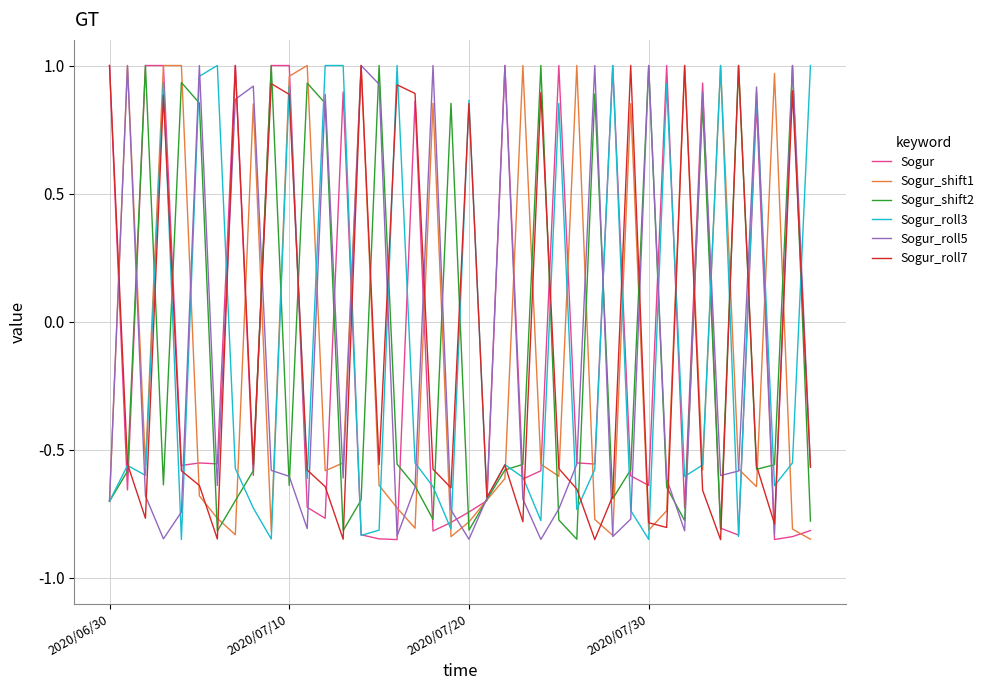

Which series has the largest total across all categories?

Sogur_roll7